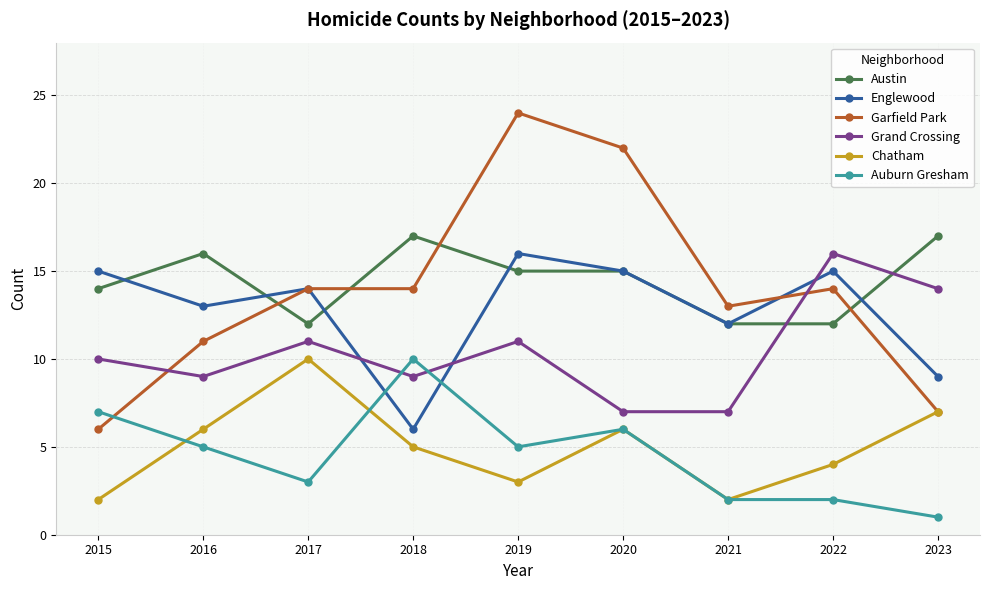

How many data points does each series have?

9